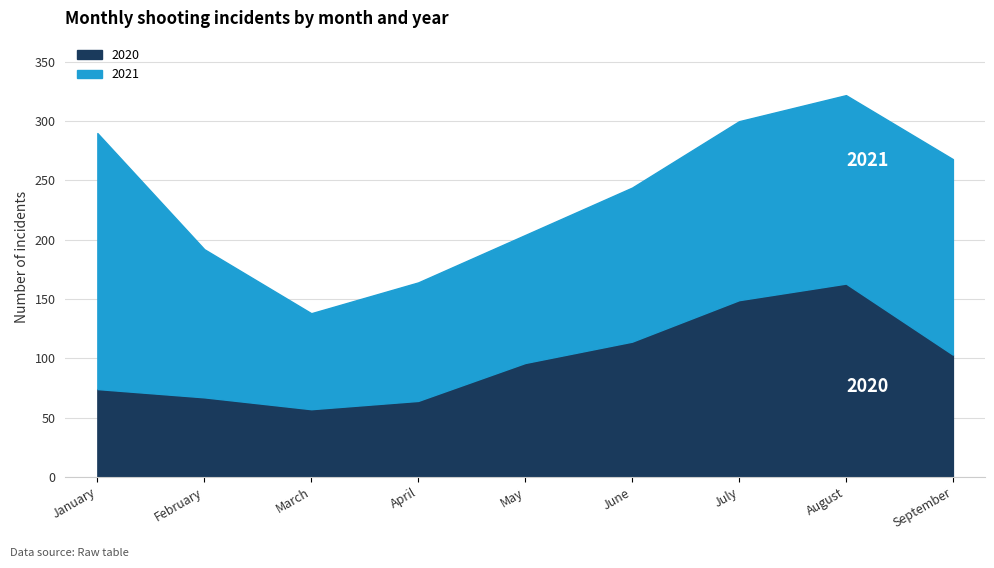

Which series has the largest total across all categories?

2021